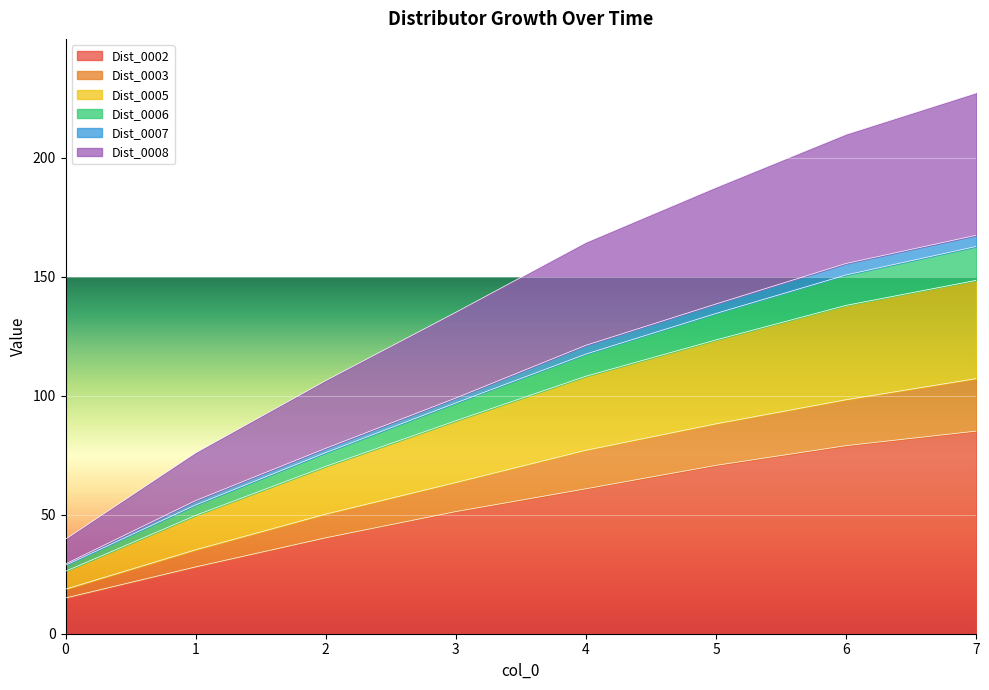

The Dist_0003 series shows 46.4 at 1. True or false?

False